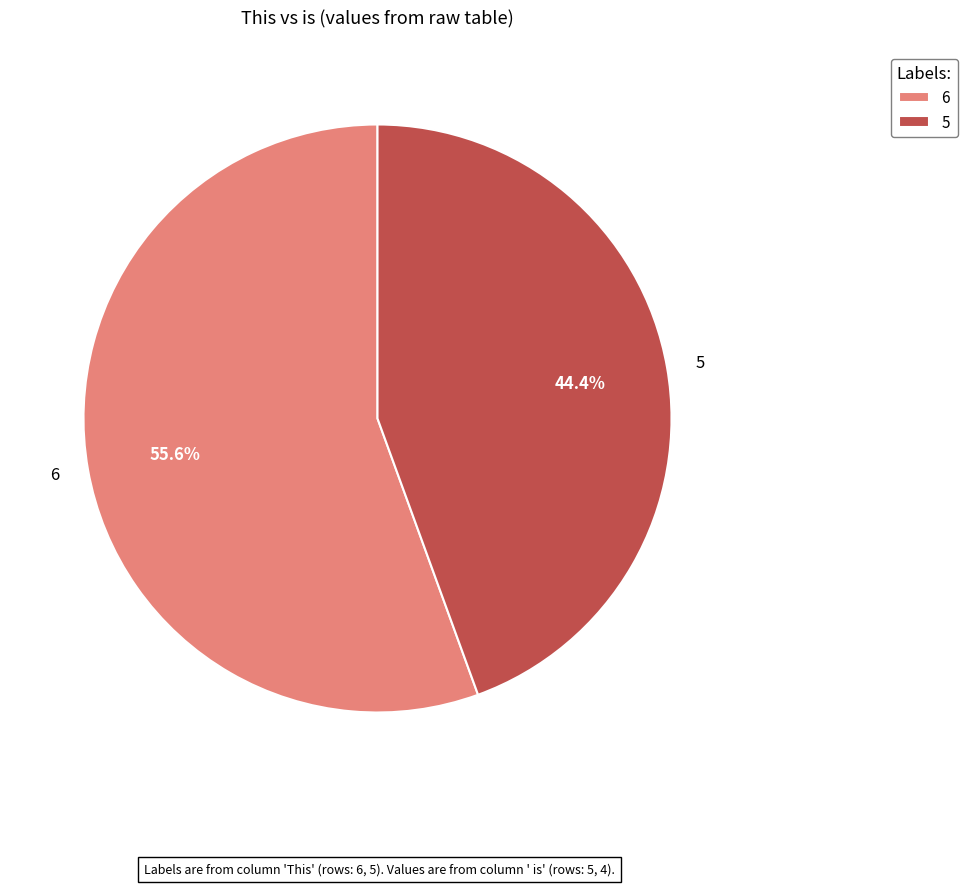

Which has a higher value, 6 or 5?

6